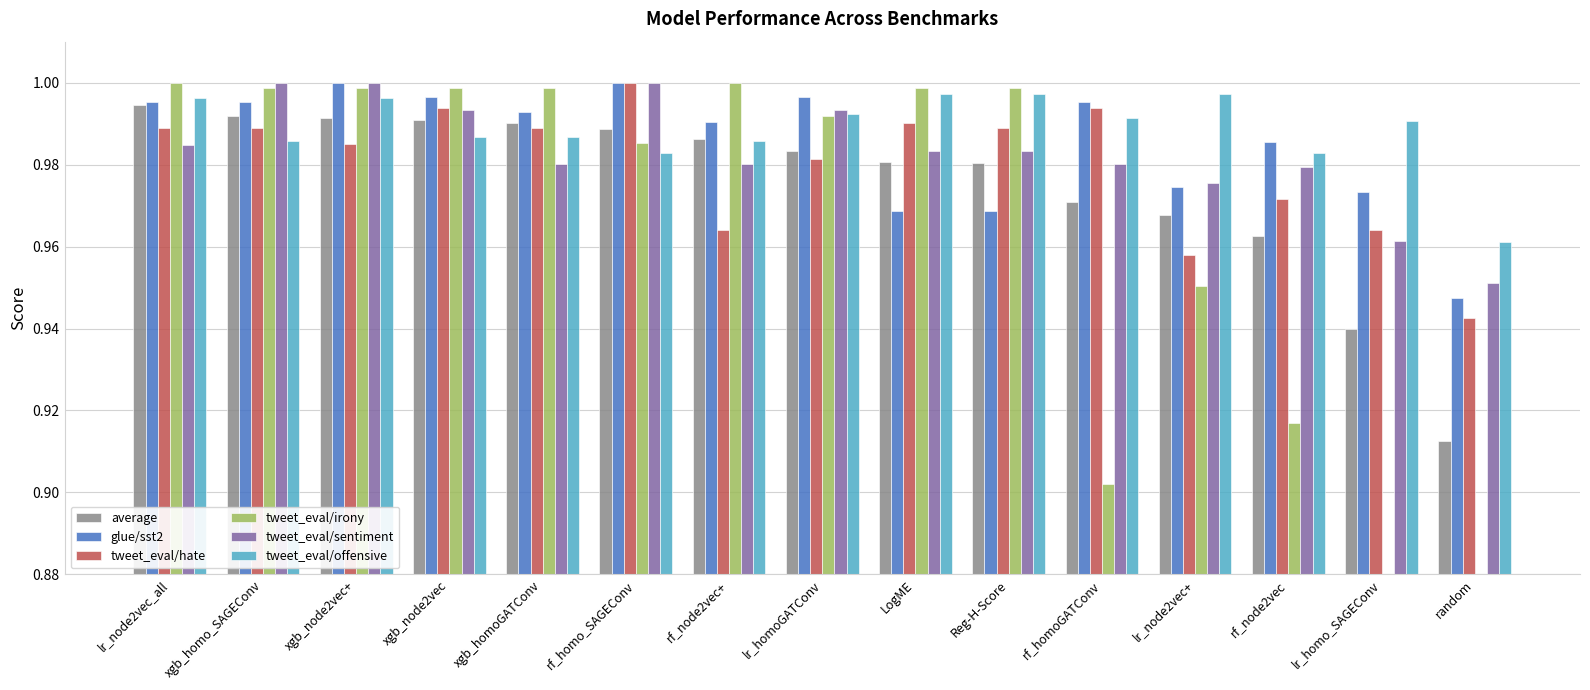

Reading left to right, list all the values displayed in this chart.

average: 1.0	1.0	1.0	1.0	1.0	1.0	1.0	1.0	1.0	1.0	1.0	1.0	1.0	0.9	0.9
glue/sst2: 1.0	1.0	1.0	1.0	1.0	1.0	1.0	1.0	1.0	1.0	1.0	1.0	1.0	1.0	0.9
tweet_eval/hate: 1.0	1.0	1.0	1.0	1.0	1.0	1.0	1.0	1.0	1.0	1.0	1.0	1.0	1.0	0.9
tweet_eval/irony: 1.0	1.0	1.0	1.0	1.0	1.0	1.0	1.0	1.0	1.0	0.9	1.0	0.9	0.9	0.9
tweet_eval/sentiment: 1.0	1.0	1.0	1.0	1.0	1.0	1.0	1.0	1.0	1.0	1.0	1.0	1.0	1.0	1.0
tweet_eval/offensive: 1.0	1.0	1.0	1.0	1.0	1.0	1.0	1.0	1.0	1.0	1.0	1.0	1.0	1.0	1.0